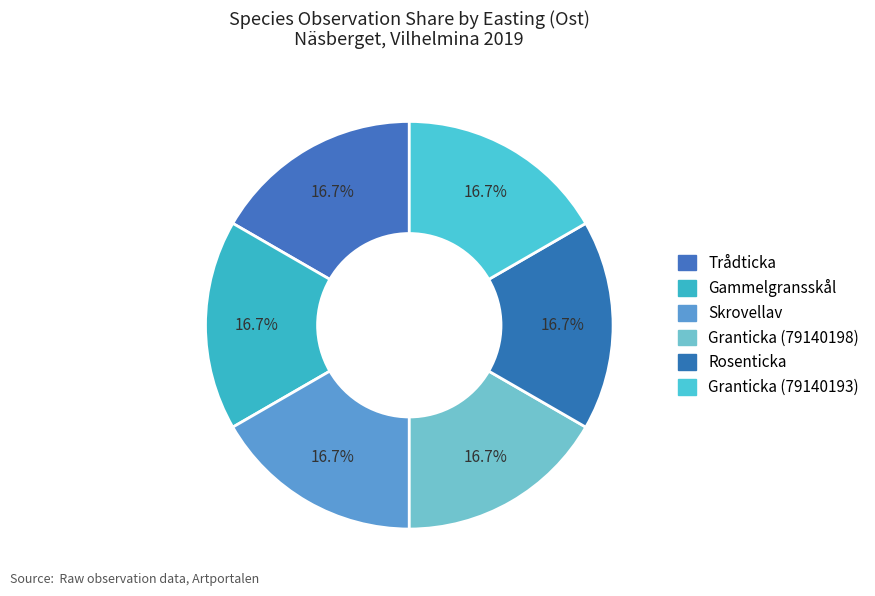

How many segments does this pie chart have?

6